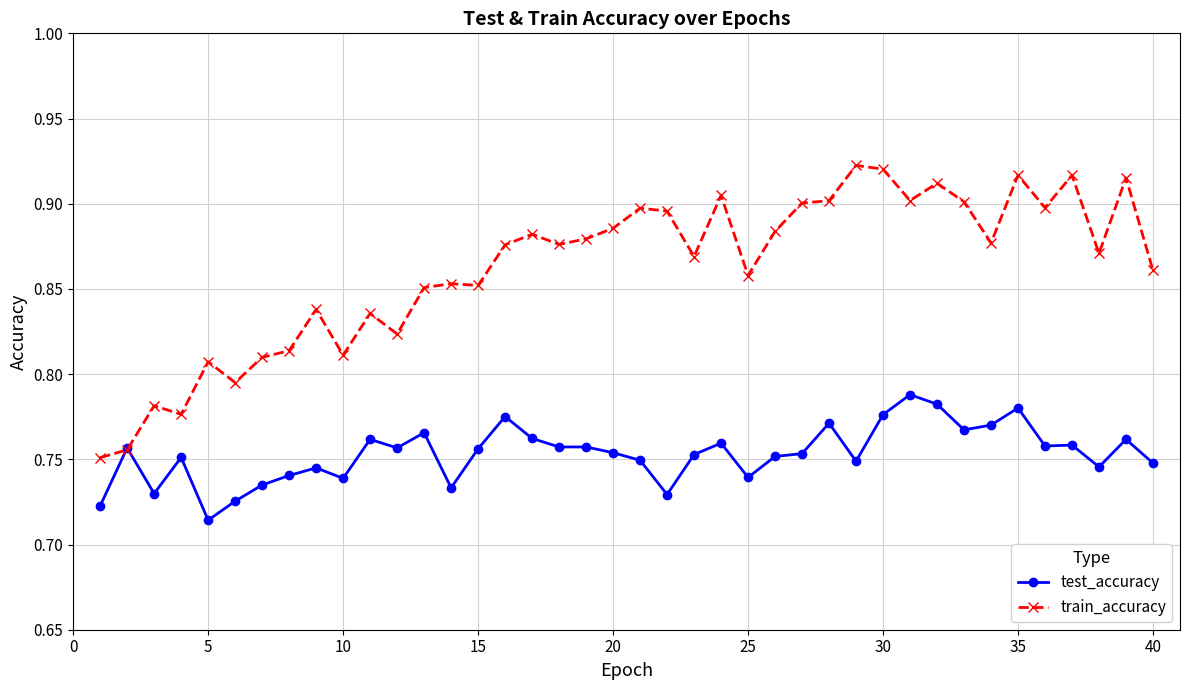

Rank the series by their average value, from lowest to highest.

test_accuracy, train_accuracy